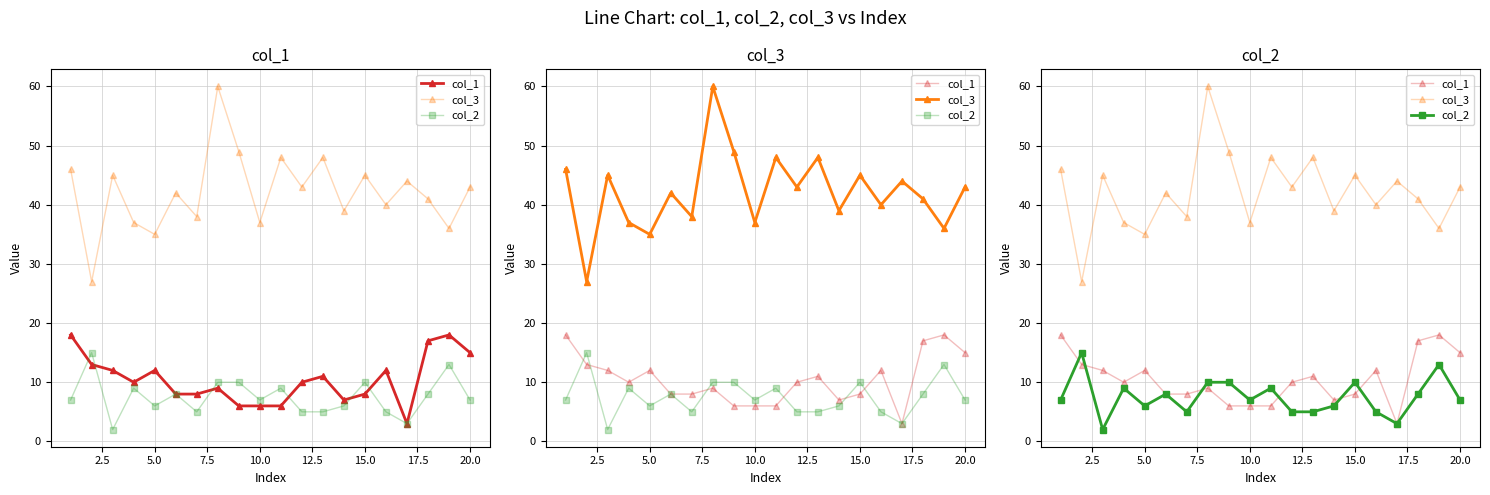

What is the minimum value for col_2?

2